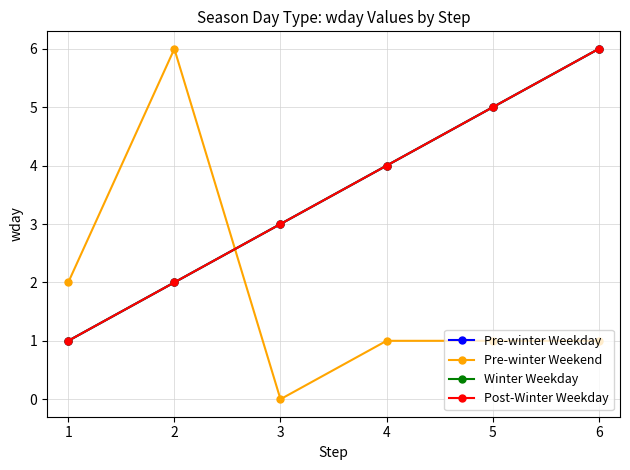

How many times do Pre-winter Weekend and Pre-winter Weekday cross each other?

1